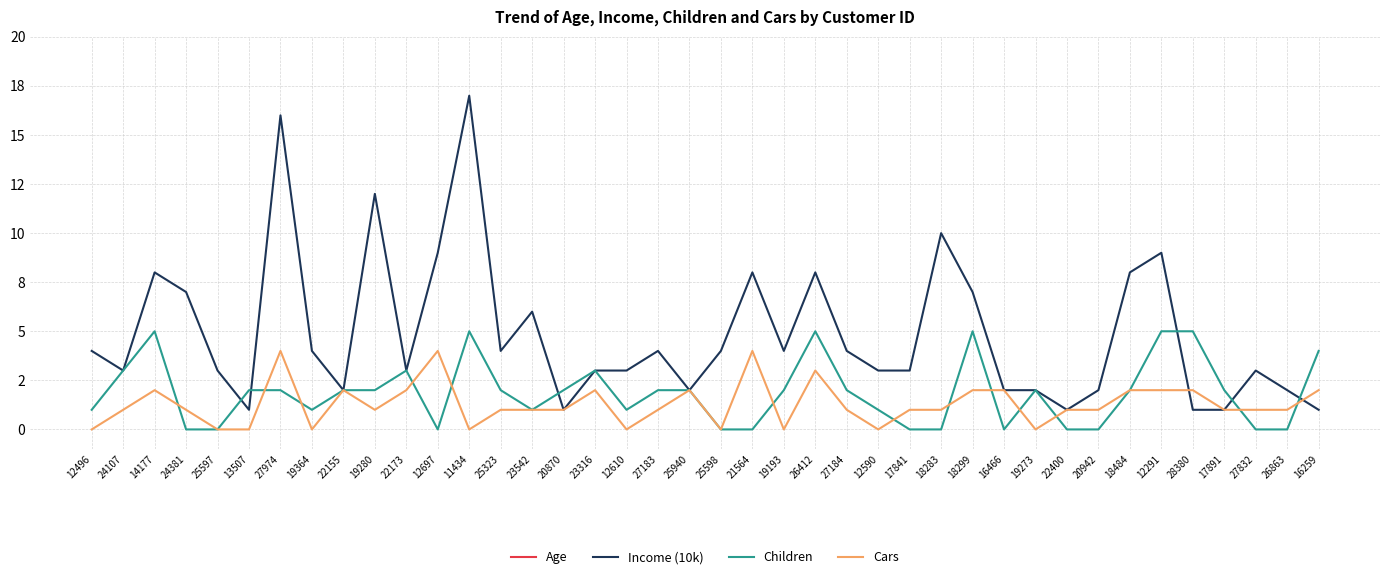

Is it true that Cars equals 0 at 12590?

True